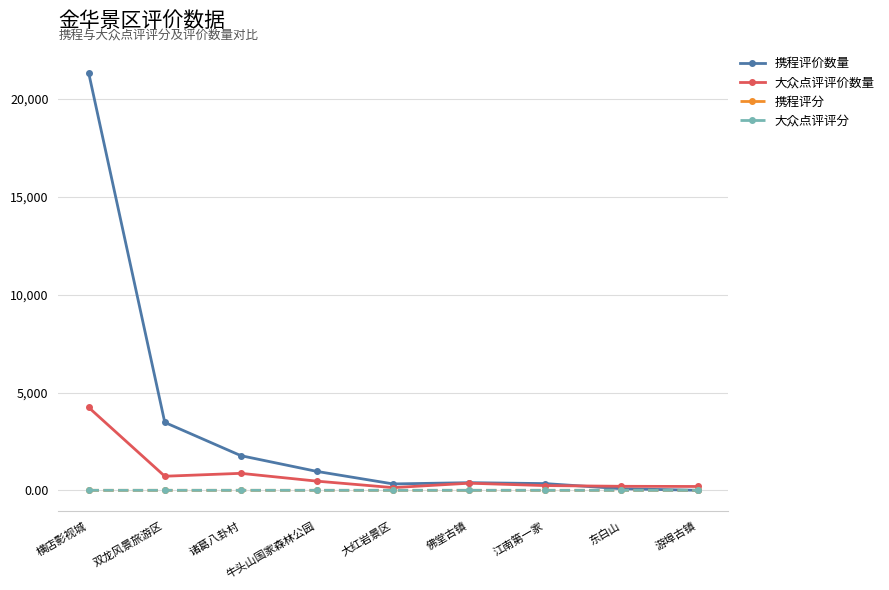

Is the value of 大众点评评分 at 牛头山国家森林公园 greater than the value of 大众点评评价数量 at 诸葛八卦村?

No